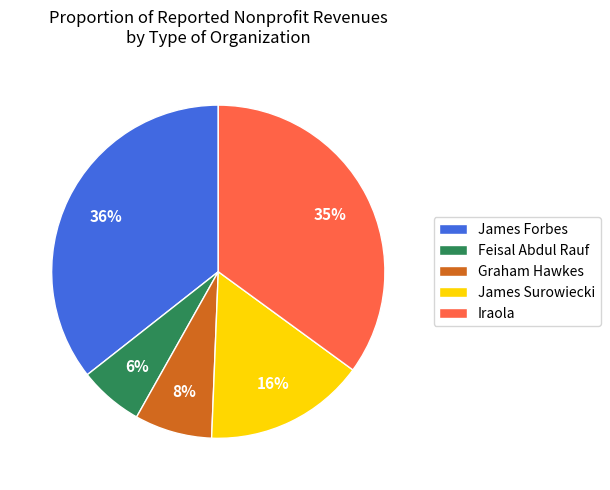

Is there a majority slice in this chart?

No